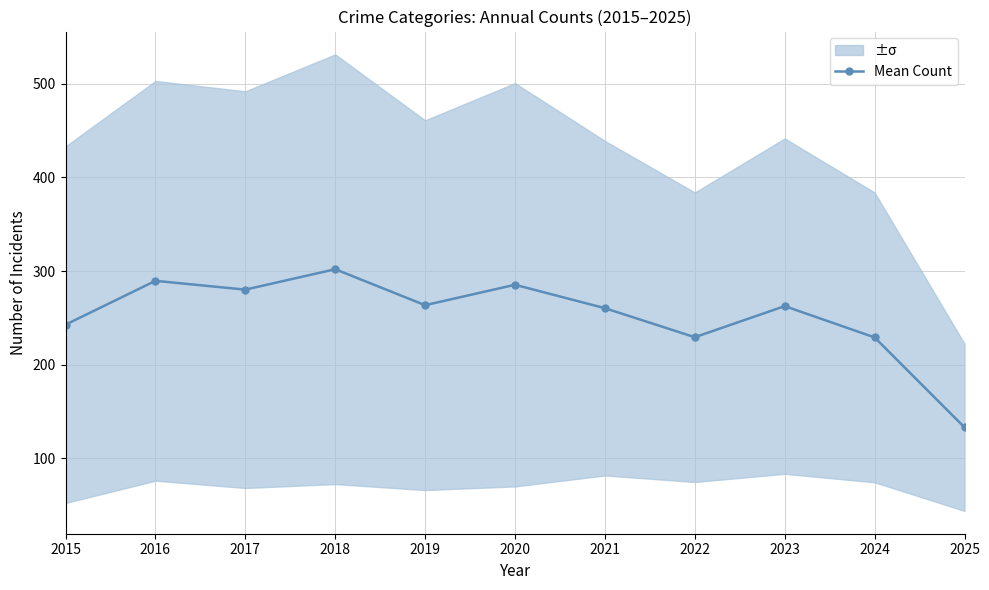

How many data points are above 262?

6